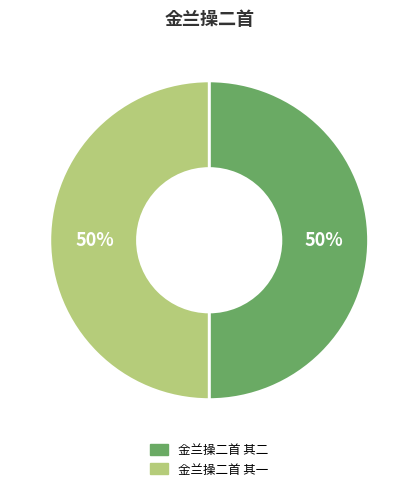

To the nearest percent, what percentage of the pie is 金兰操二首 其一?

50%